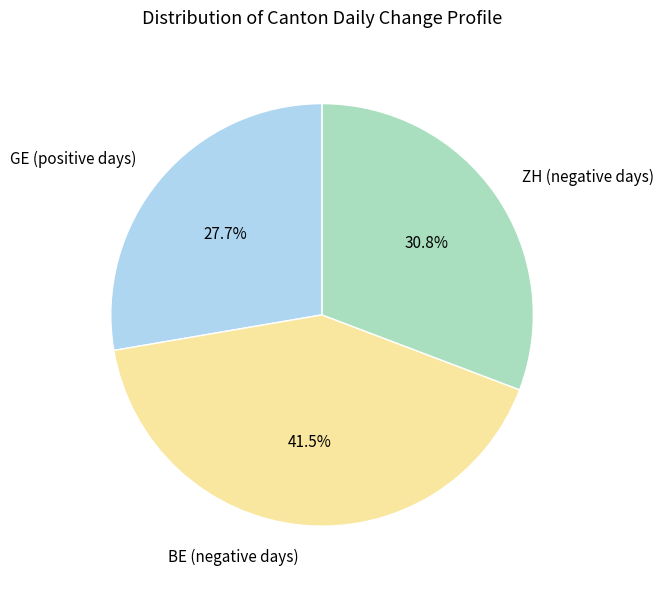

To the nearest percent, what is the average slice percentage?

33%